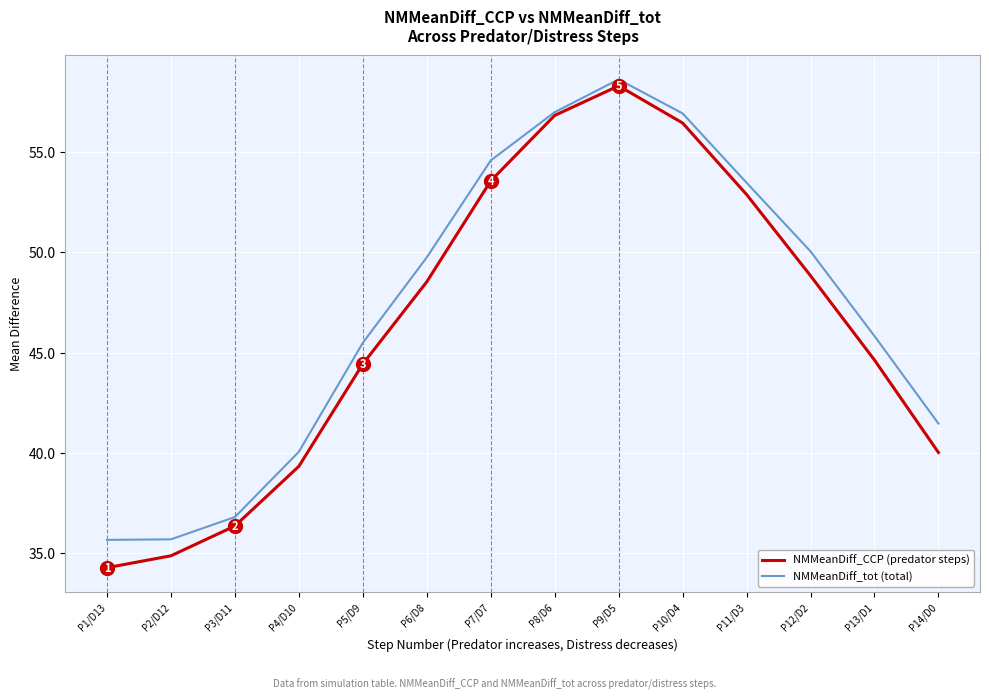

At which label does NMMeanDiff_CCP (predator steps) reach its peak?

P9/D5